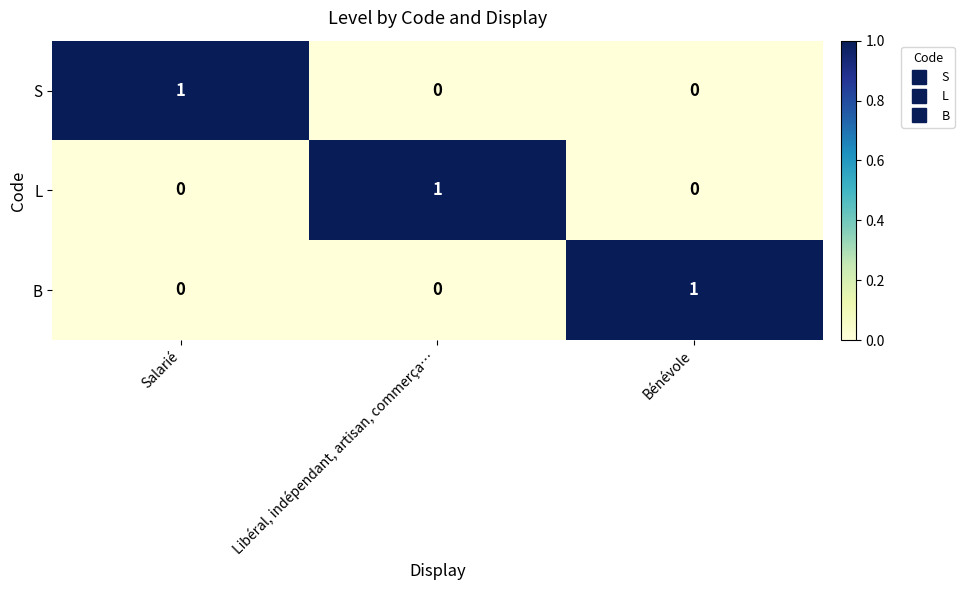

Count the S values in the range 0 to 1.

3